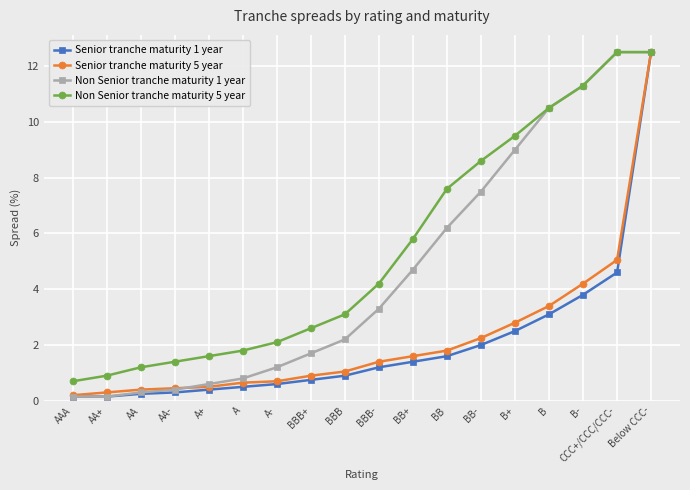

What is the approximate value of Non Senior tranche maturity 5 year at B?

10.5